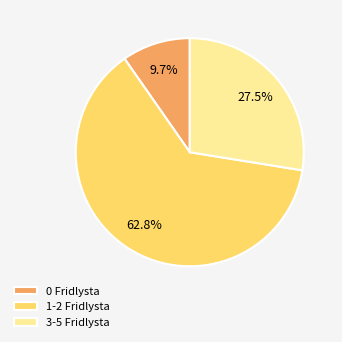

Does 1-2 Fridlysta account for over 50% of the chart?

Yes